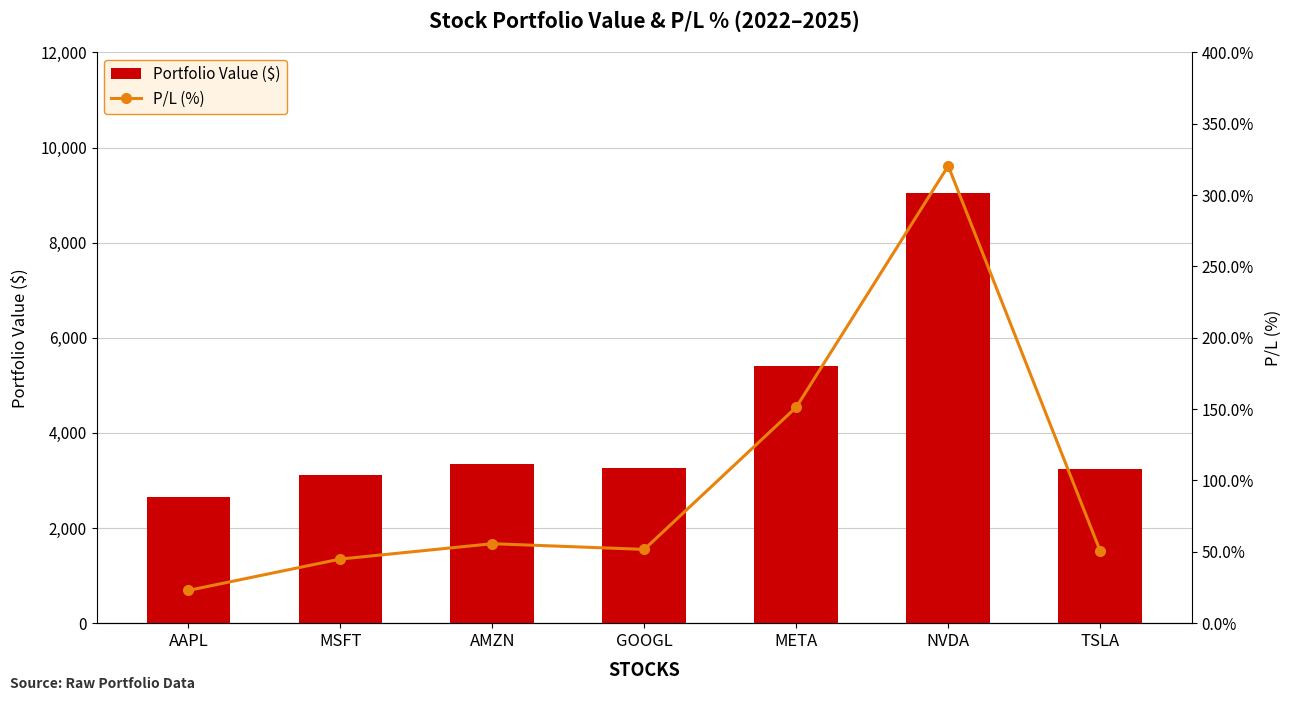

At which label is Portfolio Value ($) closest to 5845?

META